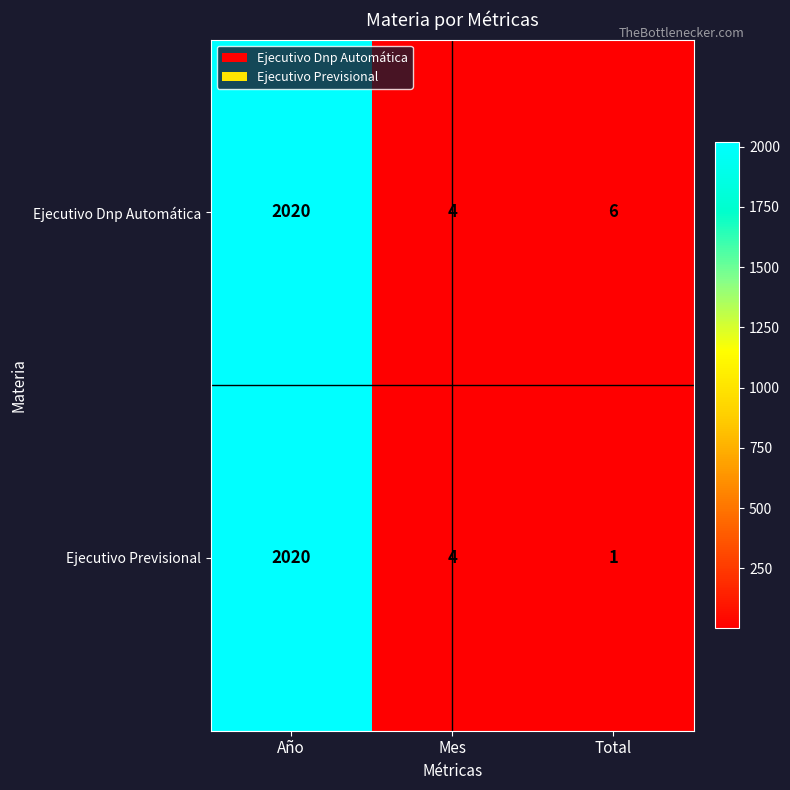

True or false: Ejecutivo Previsional has a value of 3210 at Año.

False